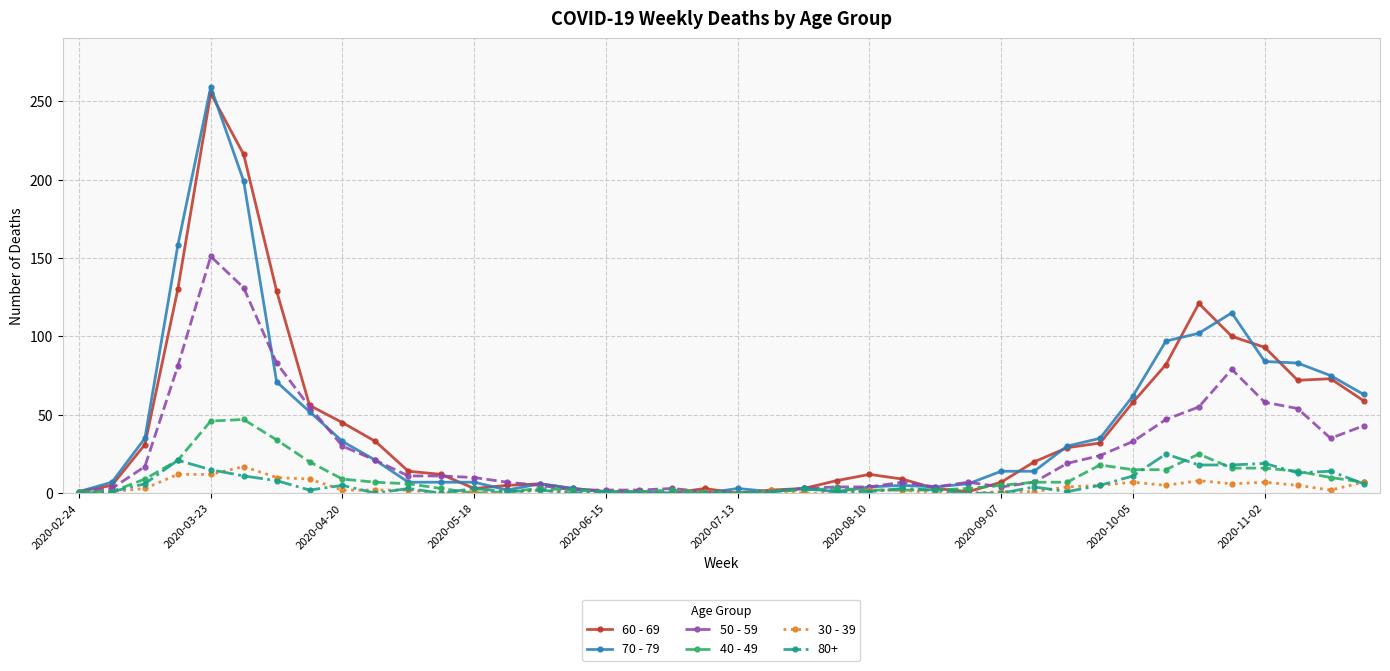

Count the number of data series in this chart.

6